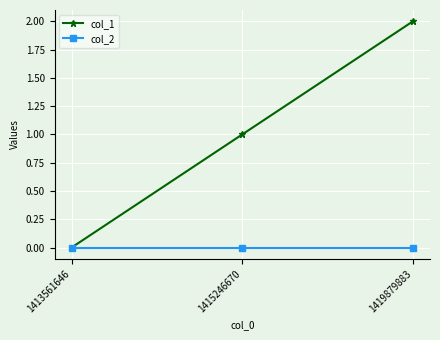

Is it true that col_1 equals 2 at 1415246670?

False